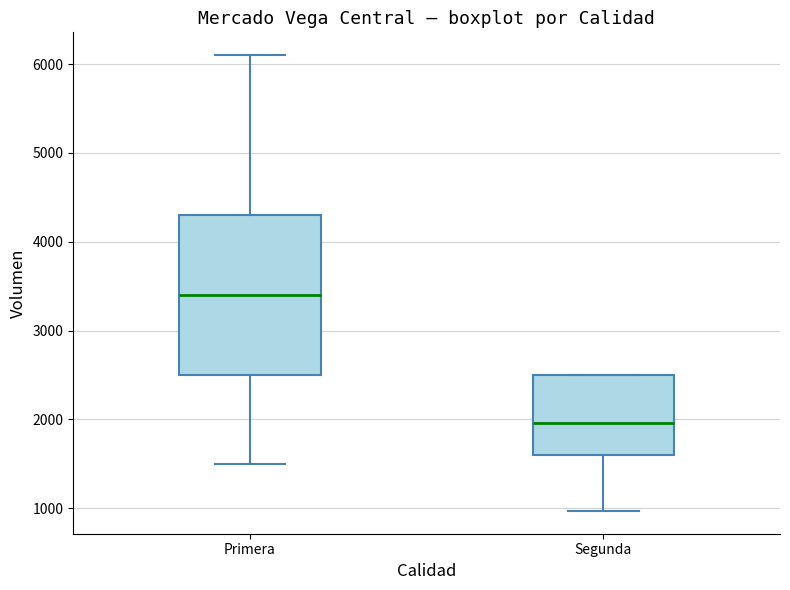

Comparing the boxes themselves (not the whiskers), which one is the tallest?

Primera